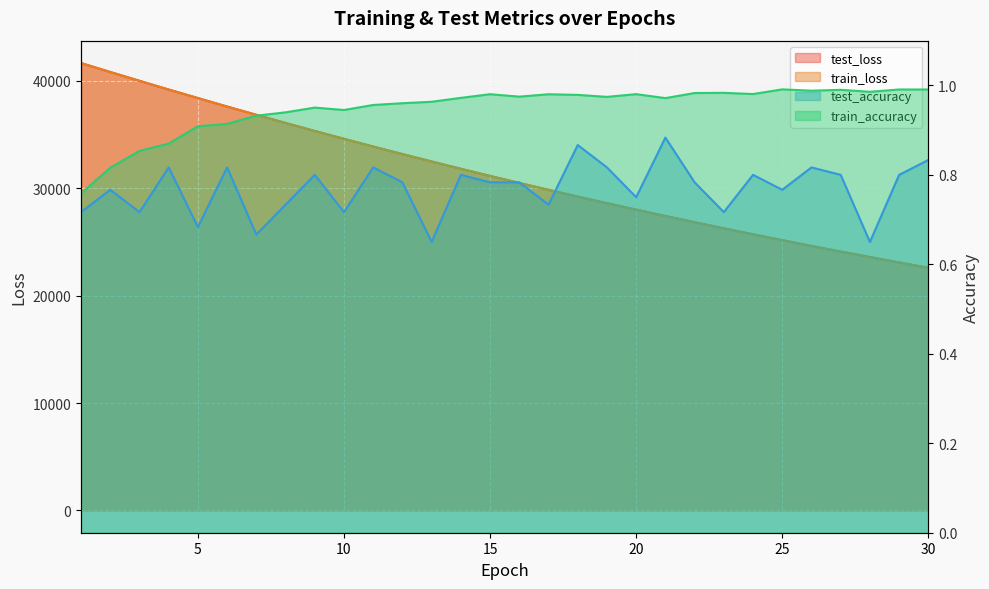

Reading left to right, transcribe all the data shown in this chart.

test_loss: 1=41671.1	2=40837.3	3=40016.9	4=39200.8	5=38412.9	6=37619.2	7=36852.6	8=36093.2	9=35345.9	10=34617.3	11=33894.4	12=33191.3	13=32503.6	14=31820.1	15=31157.7	16=30504.6	17=29863.9	18=29233.0	19=28619.2	20=28017.8	21=27422.1	22=26845.0	23=26278.9	24=25719.3	25=25173.7	26=24635.3	27=24111.7	28=23603.8	29=23093.3	30=22598.6
train_loss: 1=41664.8	2=40833.2	3=40011.5	4=39200.7	5=38399.9	6=37614.2	7=36841.2	8=36082.3	9=35337.0	10=34605.8	11=33887.7	12=33183.2	13=32492.1	14=31813.8	15=31148.6	16=30496.4	17=29856.3	18=29228.9	19=28613.7	20=28010.4	21=27419.2	22=26839.3	23=26270.9	24=25713.8	25=25167.4	26=24632.0	27=24107.2	28=23592.9	29=23088.8	30=22594.7
test_accuracy: 1=0.7	2=0.8	3=0.7	4=0.8	5=0.7	6=0.8	7=0.7	8=0.7	9=0.8	10=0.7	11=0.8	12=0.8	13=0.6	14=0.8	15=0.8	16=0.8	17=0.7	18=0.9	19=0.8	20=0.8	21=0.9	22=0.8	23=0.7	24=0.8	25=0.8	26=0.8	27=0.8	28=0.6	29=0.8	30=0.8
train_accuracy: 1=0.8	2=0.8	3=0.9	4=0.9	5=0.9	6=0.9	7=0.9	8=0.9	9=1.0	10=0.9	11=1.0	12=1.0	13=1.0	14=1.0	15=1.0	16=1.0	17=1.0	18=1.0	19=1.0	20=1.0	21=1.0	22=1.0	23=1.0	24=1.0	25=1.0	26=1.0	27=1.0	28=1.0	29=1.0	30=1.0